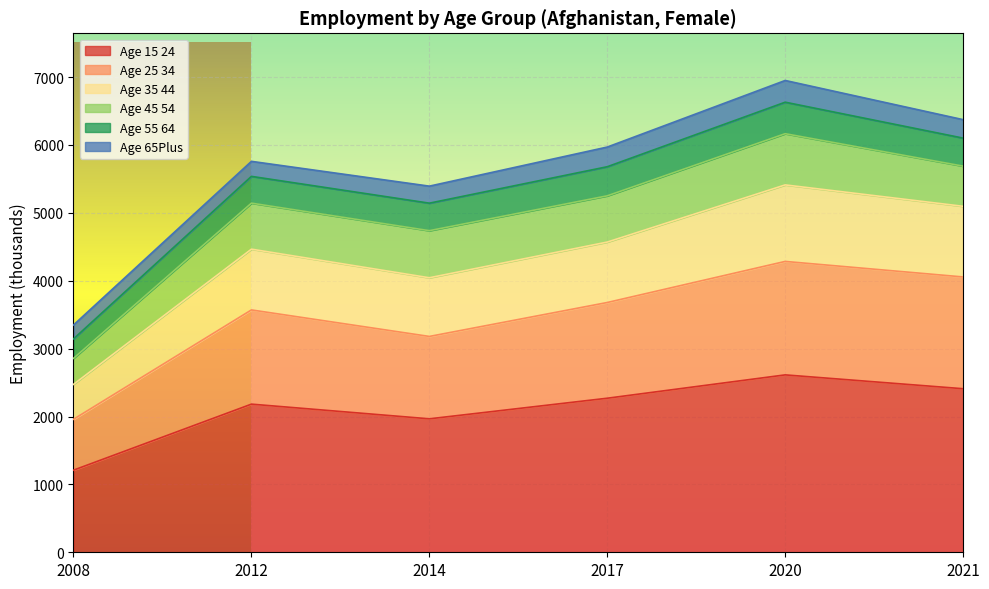

True or false: age_25_34 has more than 0 interior local peaks.

True